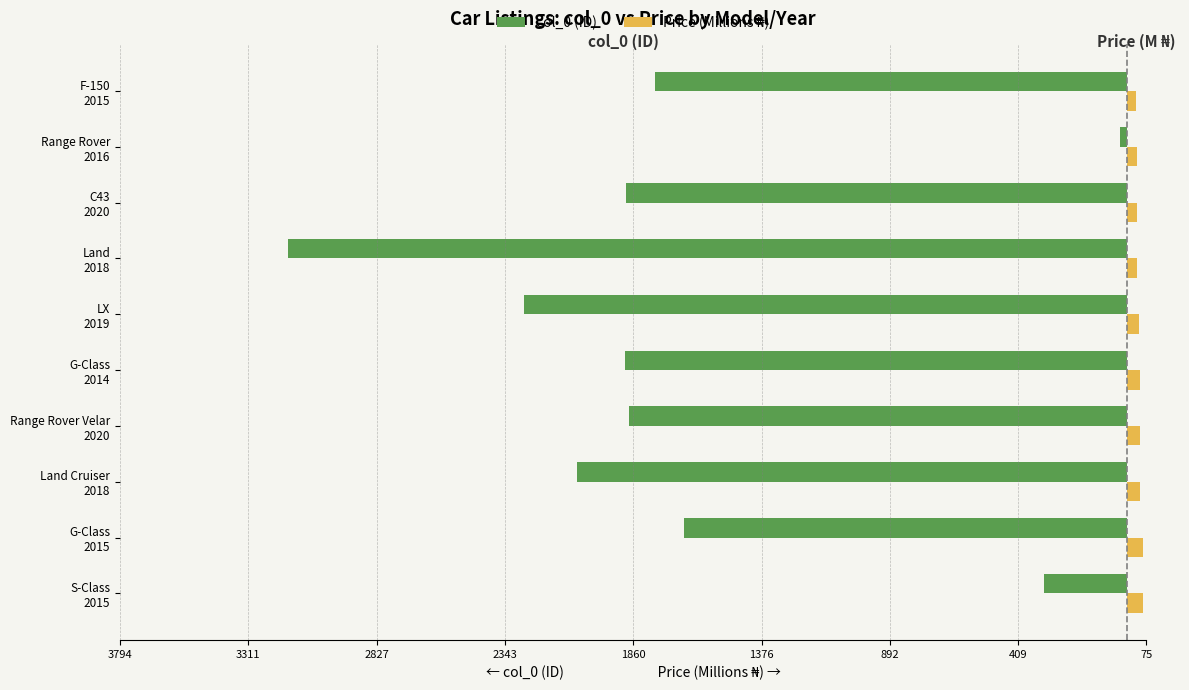

What is the sum of all col_0 (ID) values?

-16934.0